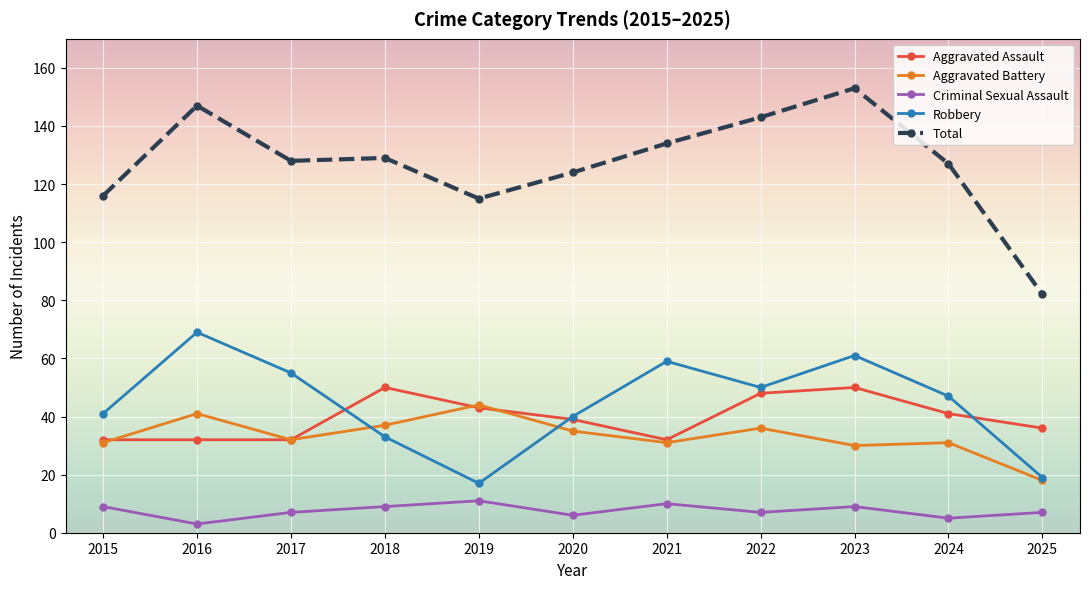

True or false: Aggravated Battery has more than 0 points higher than both neighbors.

True